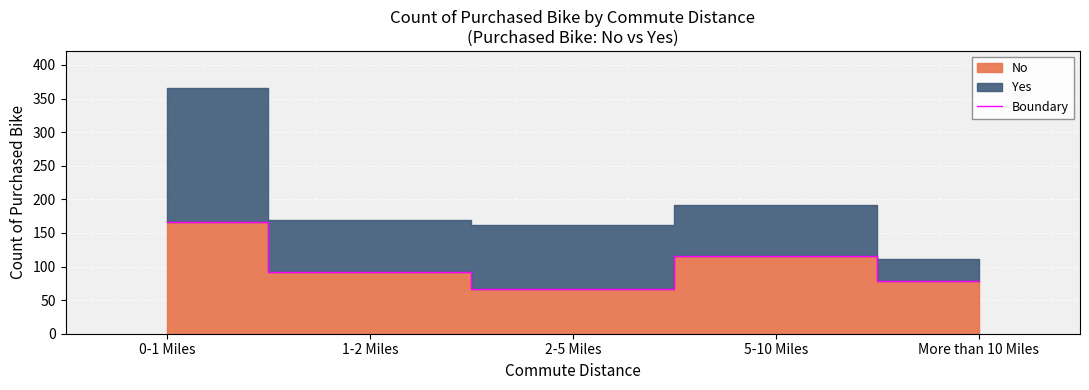

The value at 2-5 Miles is 67. True or false?

True